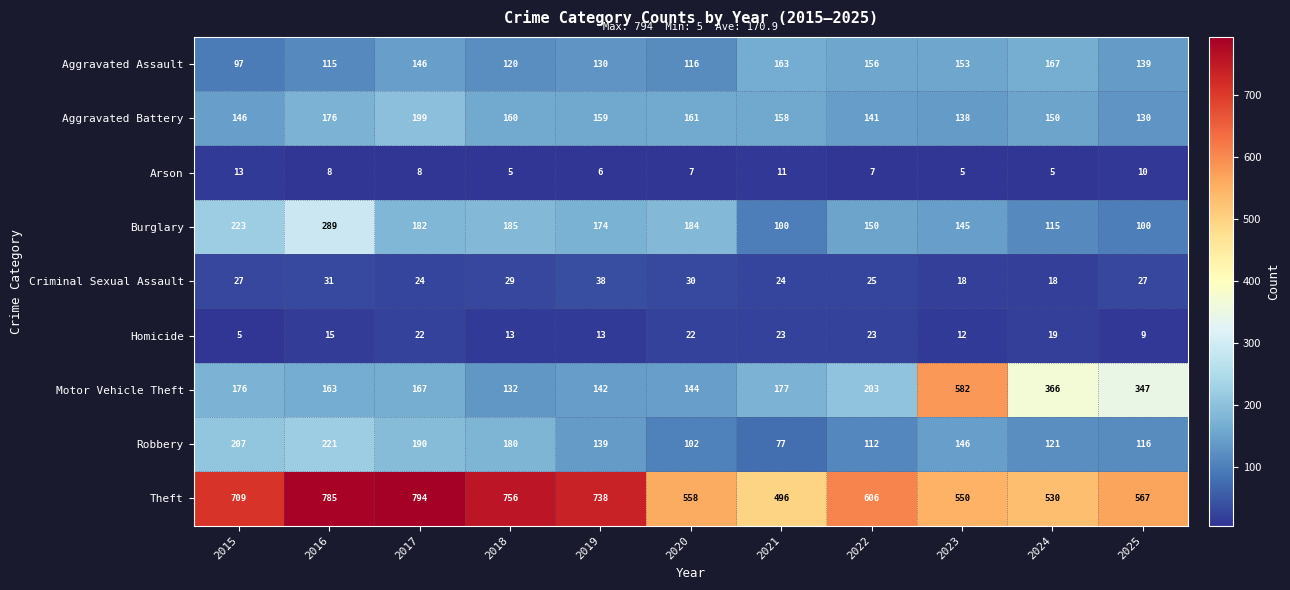

What is the minimum value for Motor Vehicle Theft?

132